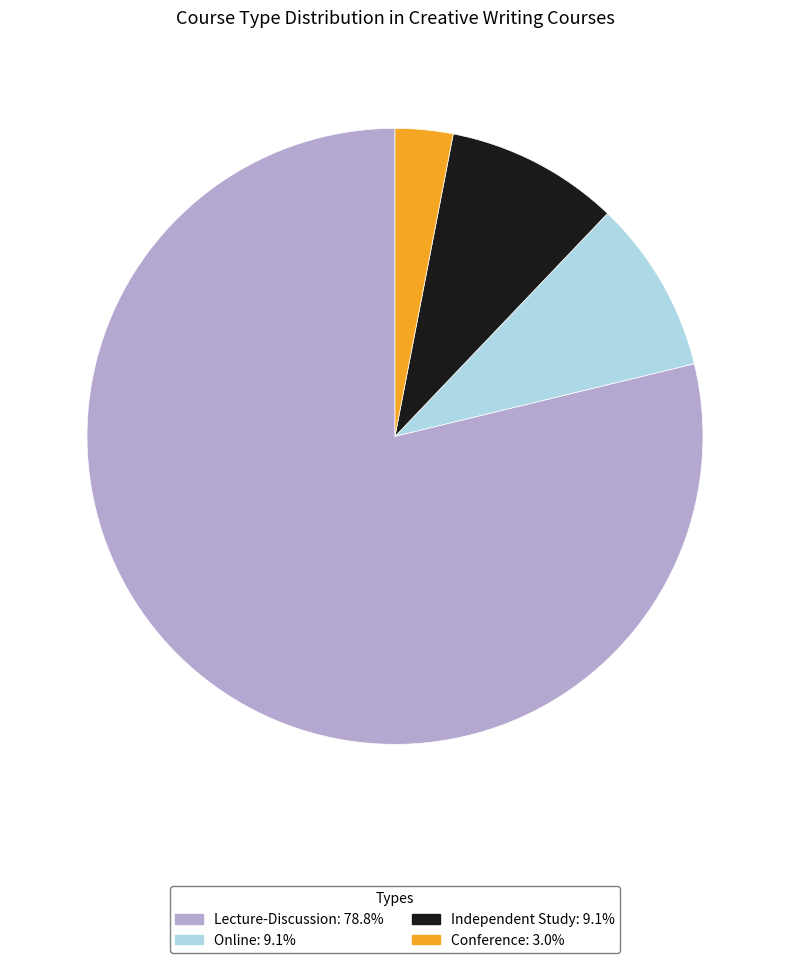

Is it true that Lecture-Discussion is 79% of the pie?

True